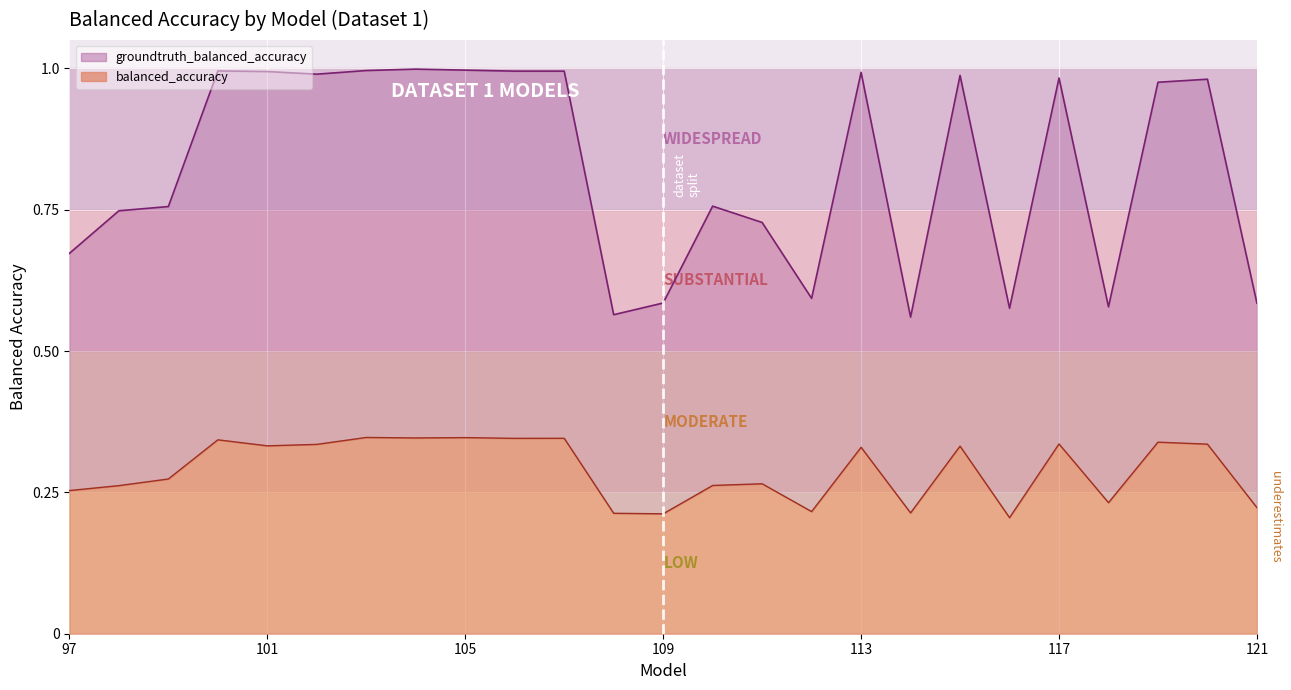

Where is the first local minimum for groundtruth_balanced_accuracy?

102